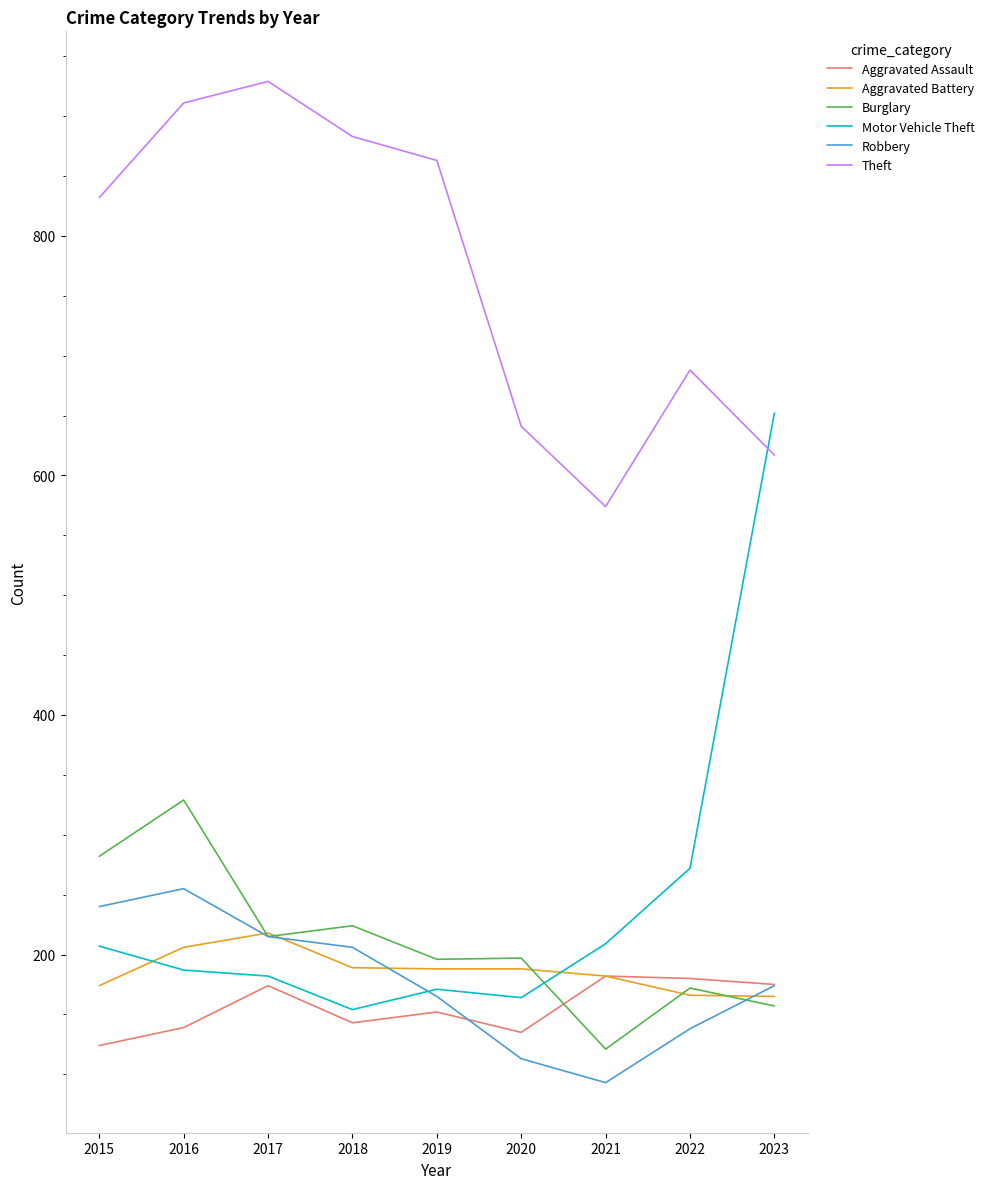

Which series has the largest range (max minus min)?

Motor Vehicle Theft